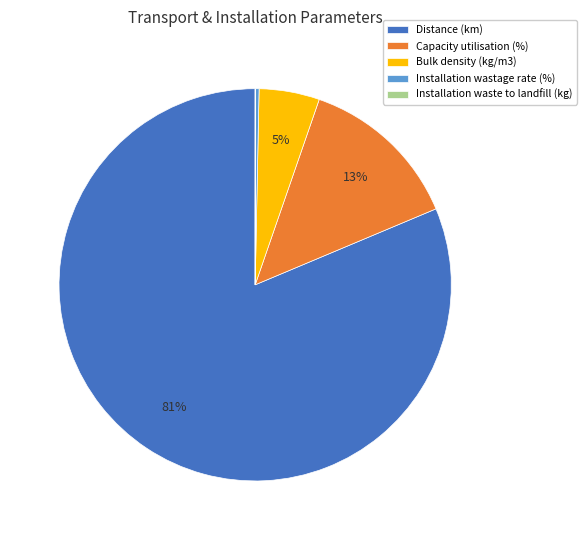

Is the sum of Distance (km) and Capacity utilisation (%) greater than half?

Yes